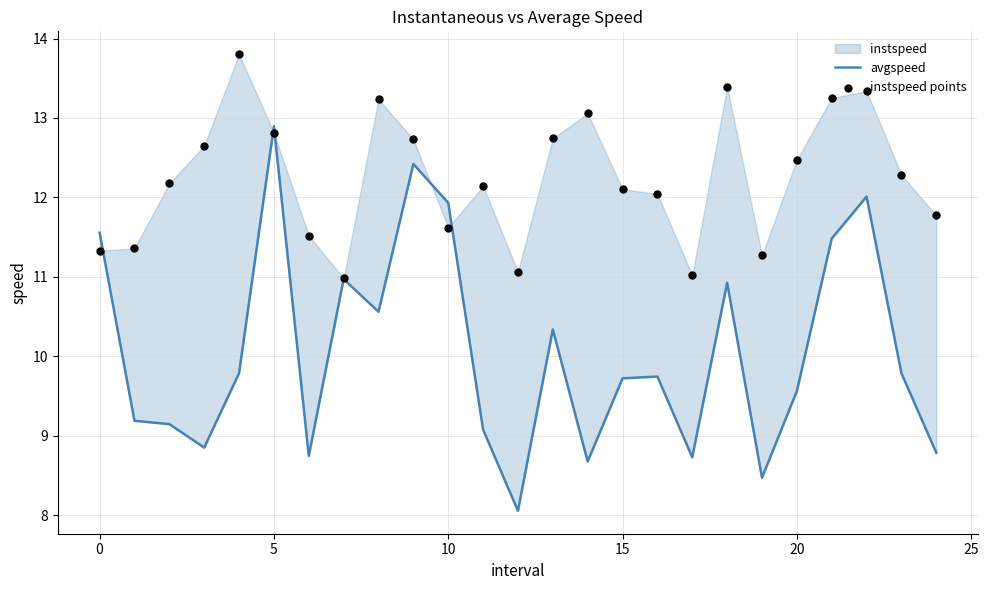

Is the value of instspeed points at 22 greater than the value of avgspeed at 10?

Yes